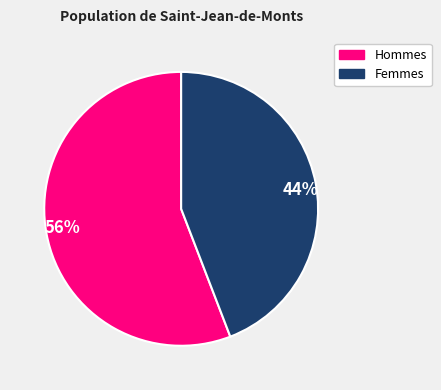

Does any single category account for the majority?

Yes